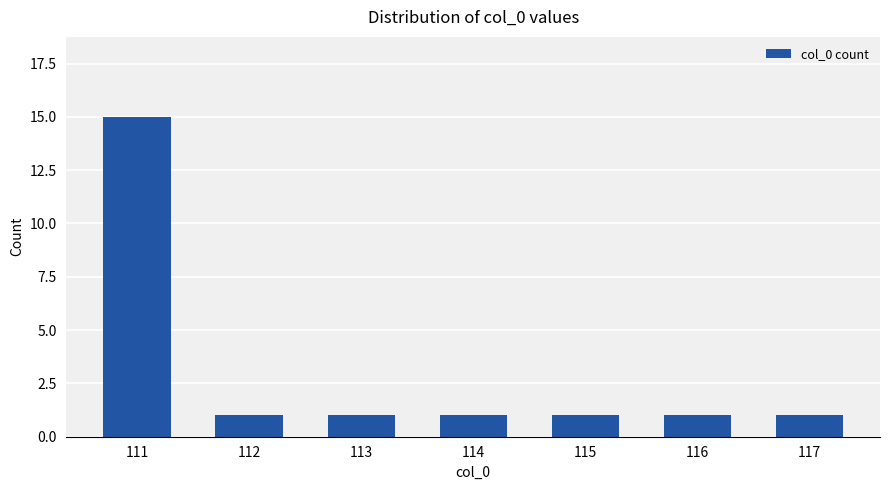

What is the value of the 6th bar from the left?

1